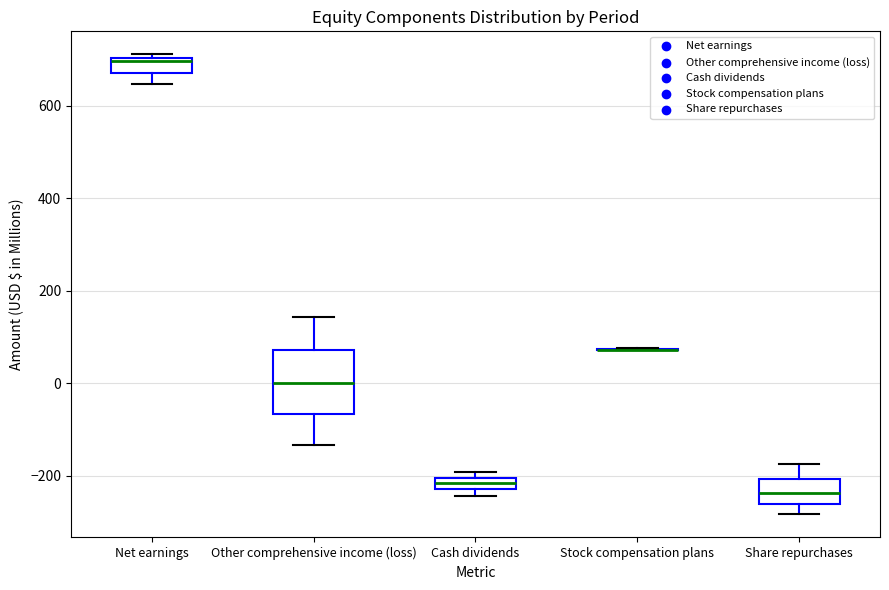

Which box is the tallest, from its lower edge to its upper edge?

Other comprehensive income (loss)